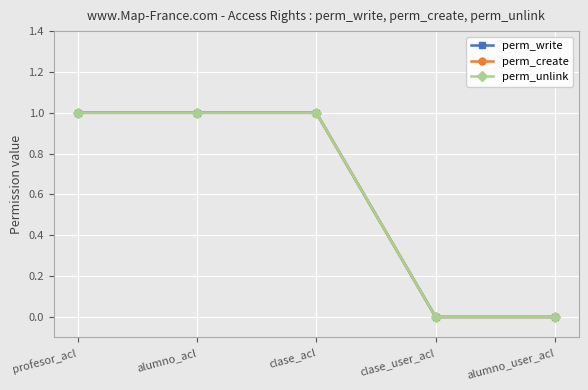

At which category is the sum across all series the highest?

profesor_acl